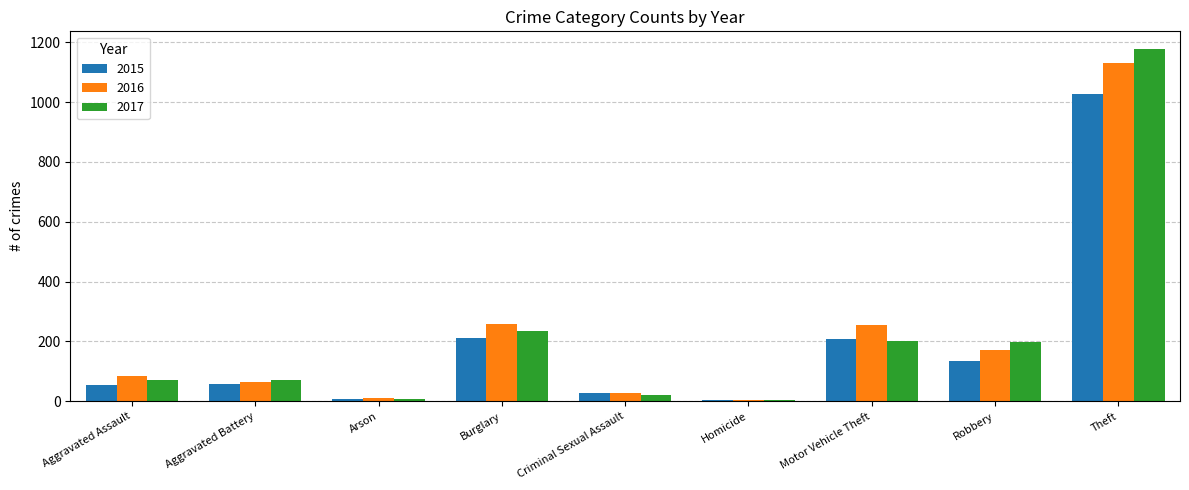

The 2017 series shows 7 at Arson. True or false?

True